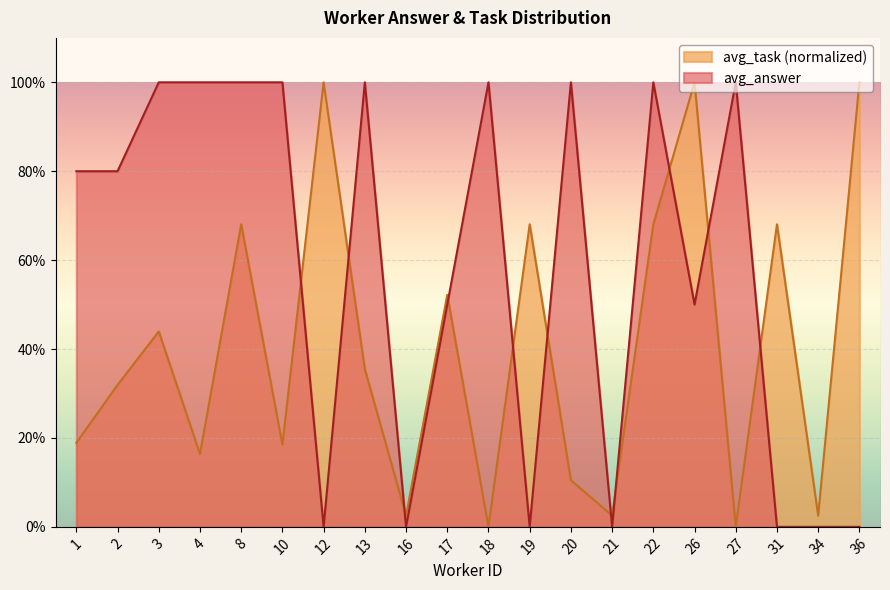

Is the value of avg_task at 19 greater than the value of avg_answer at 31?

Yes